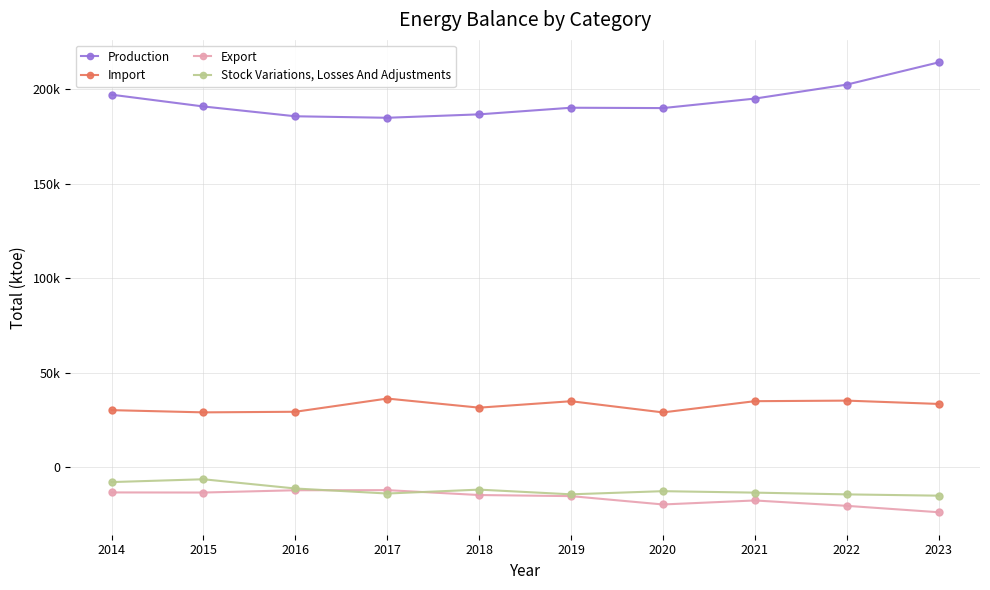

Rank the series by their maximum value, from highest to lowest.

Production, Import, Stock Variations, Losses And Adjustments, Export